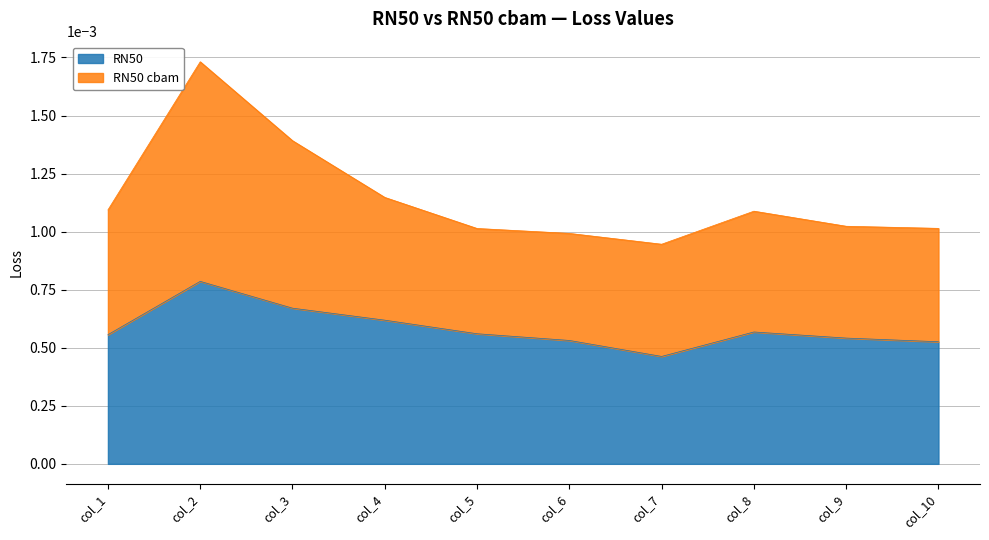

Is it true that RN50 equals 0.0 at col_10?

False